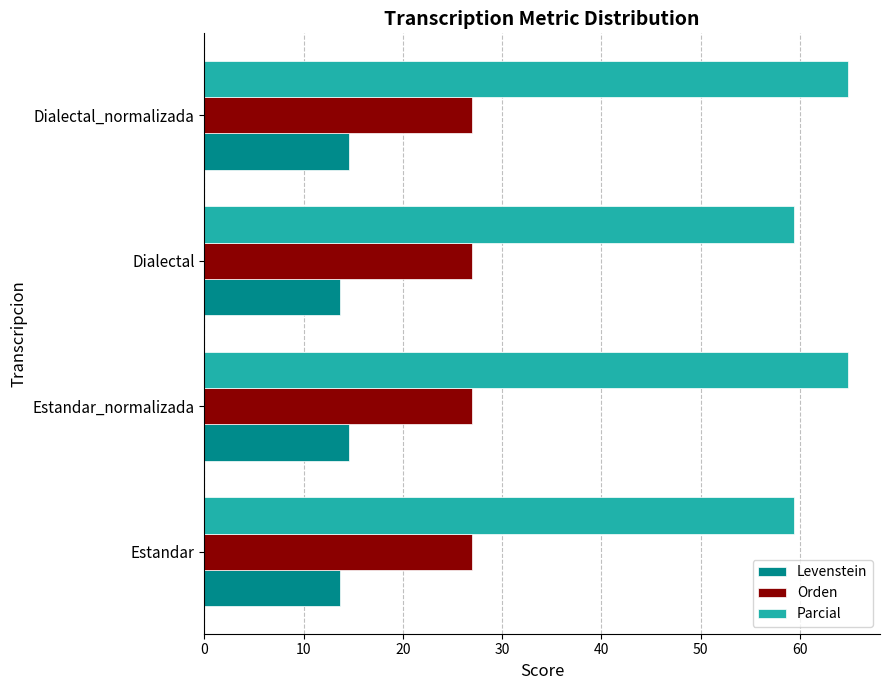

The Orden series shows 27.0 at Dialectal. True or false?

True